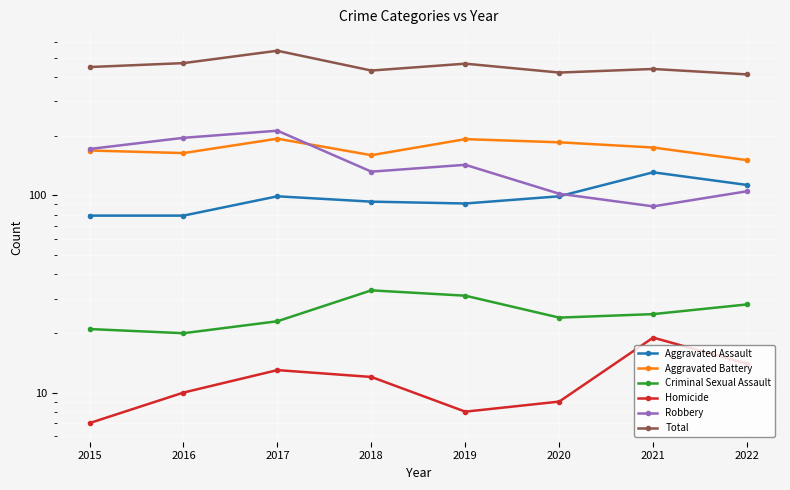

What is the difference between the Homicide values at 2016 and 2020?

1